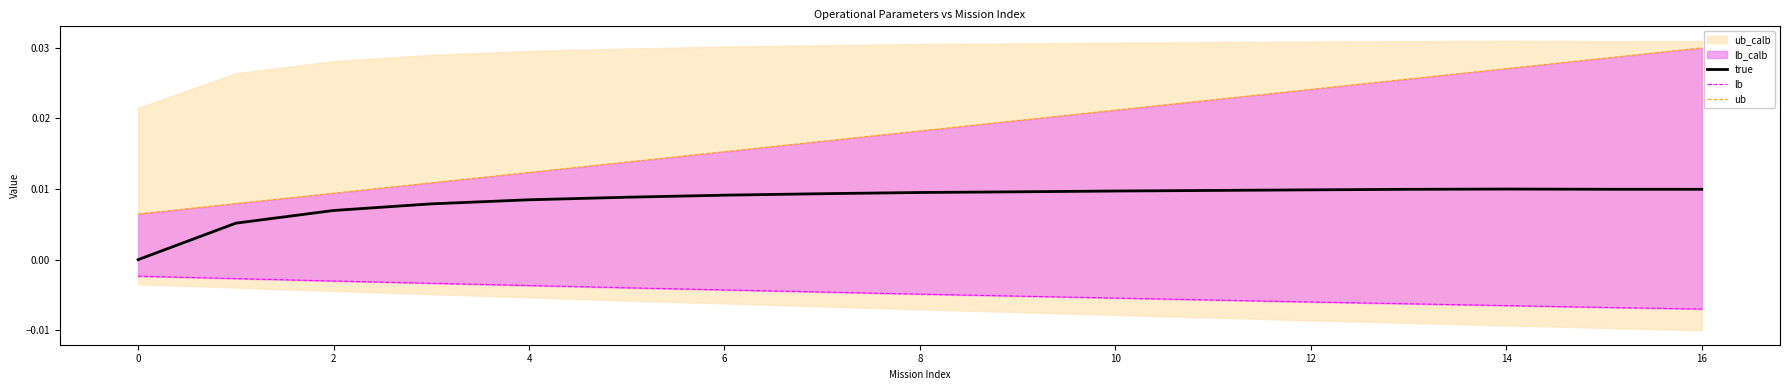

The value of true at 0 is 0.0. True or false?

True